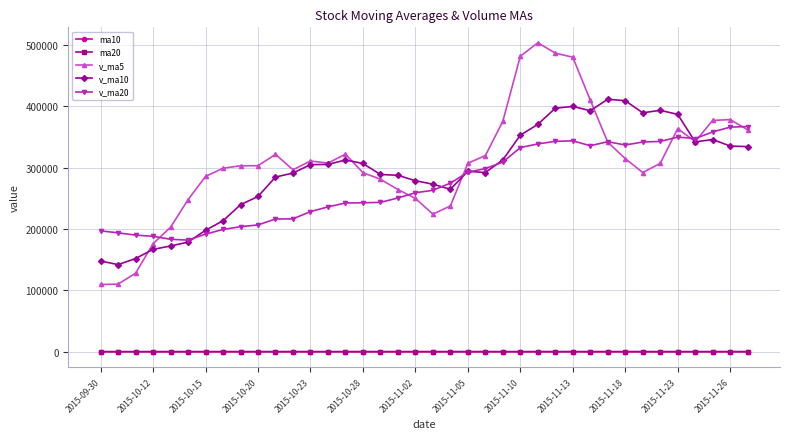

True or false: ma10 and v_ma10 cross at least once.

False